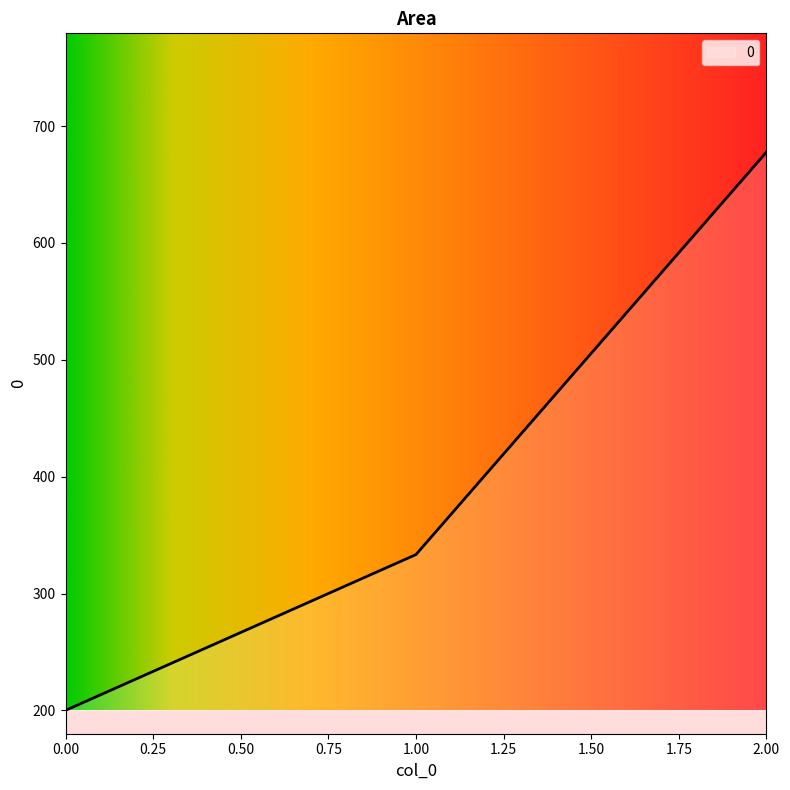

List the labels in order of value, largest first.

2.00, 1.00, 0.00